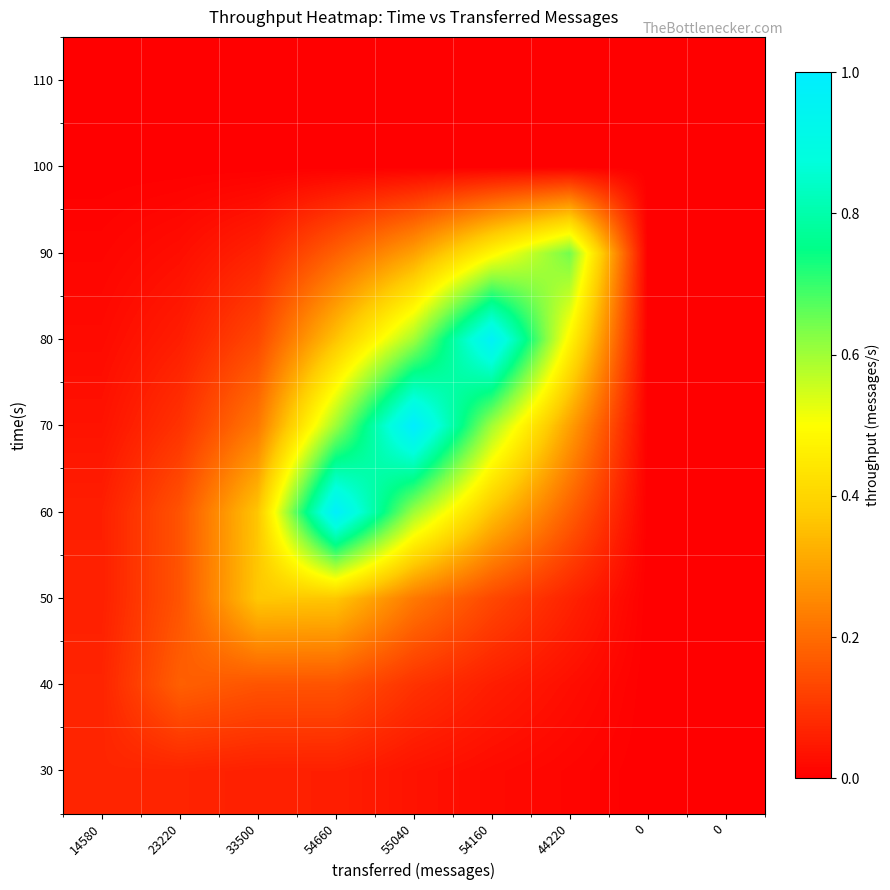

Which has a higher value, 14580 or 23220?

14580